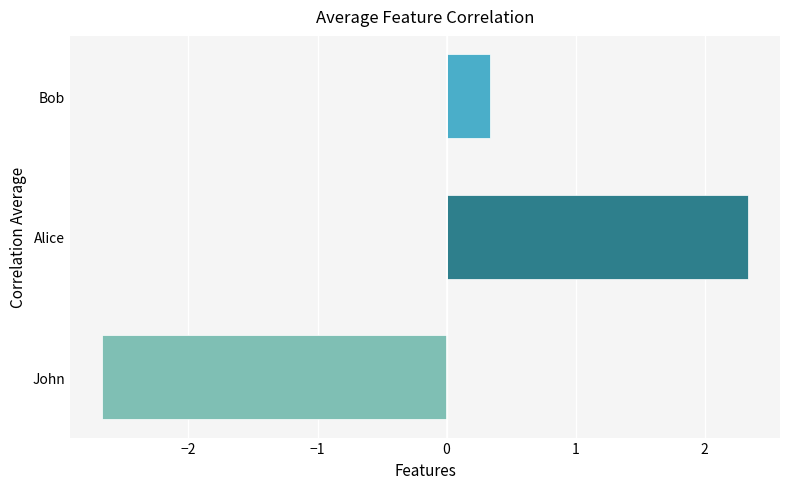

How many distinct data groups are displayed?

1